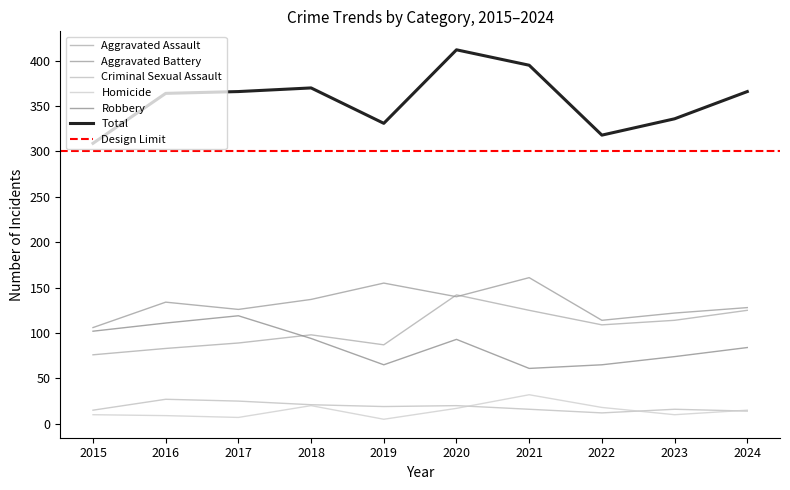

What is the difference between the Robbery values at 2022 and 2016?

46